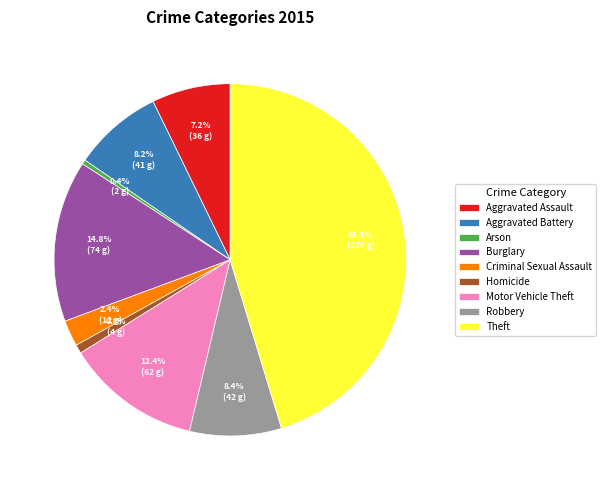

Which slice is the largest?

Theft